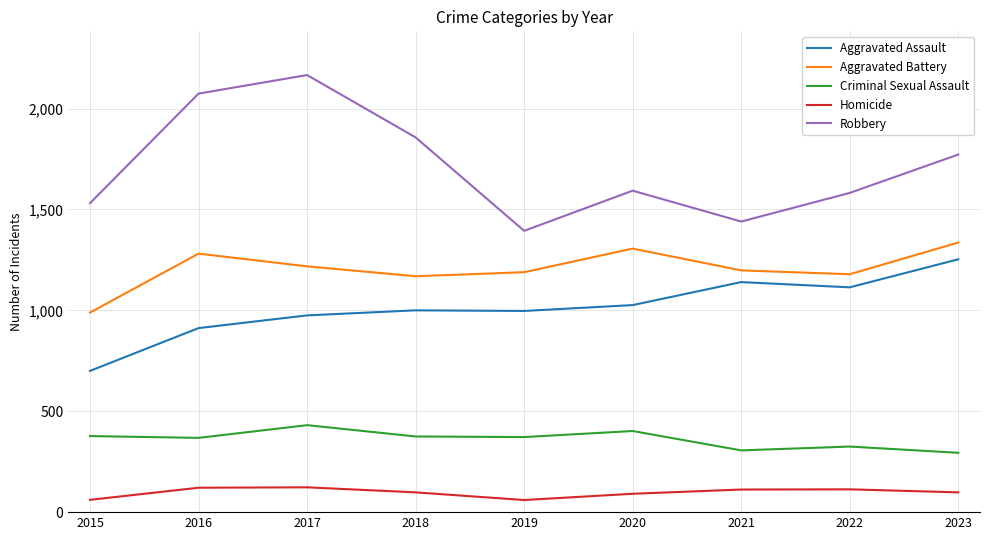

What is the average value of the Aggravated Assault series?

1013